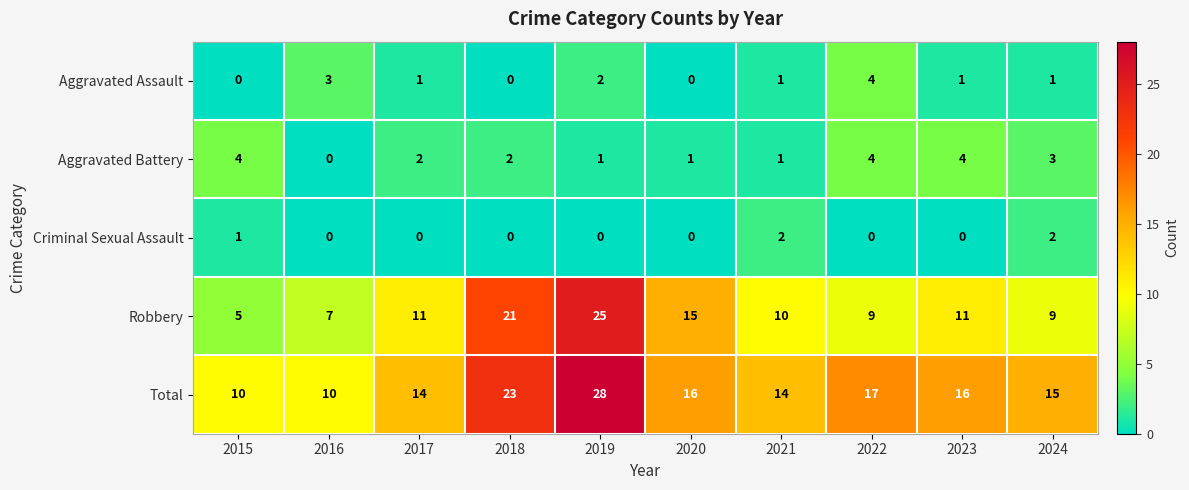

Is it true that Total equals 10 at 2015?

True